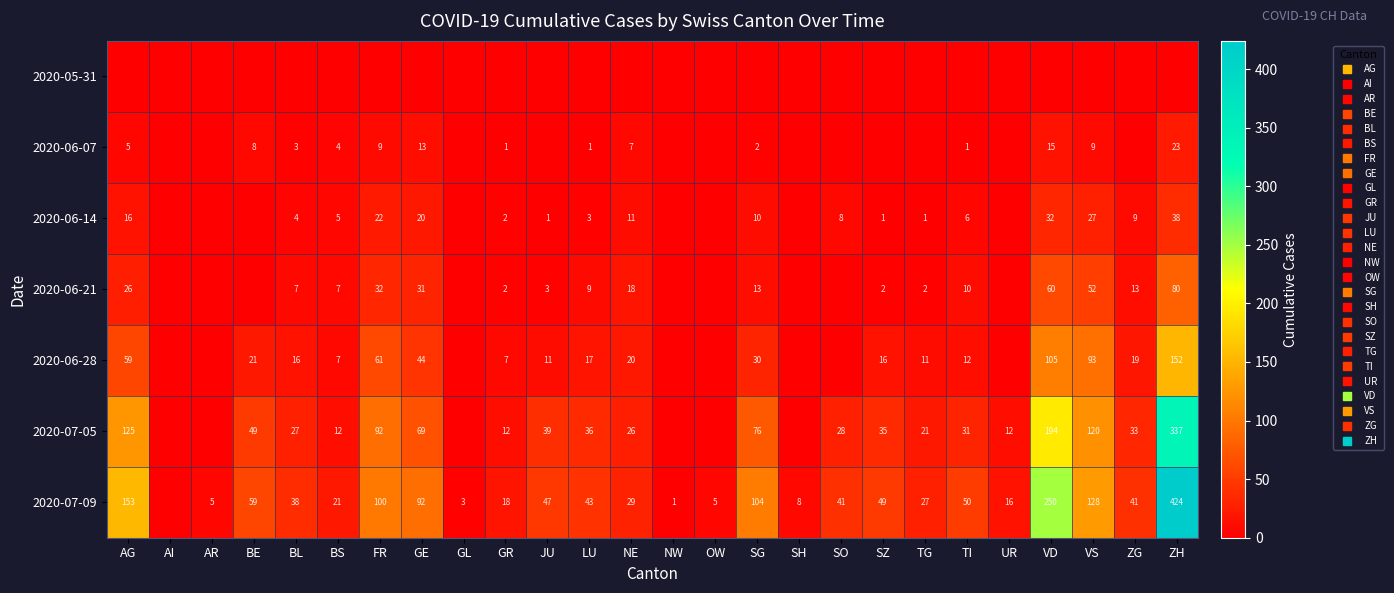

How many values in 2020-06-21 are above zero?

17